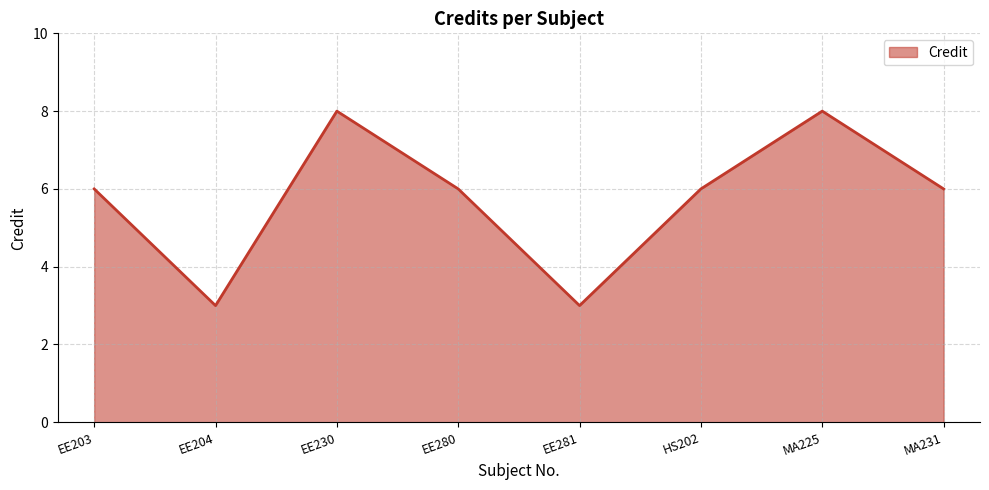

What is the greatest value displayed?

8